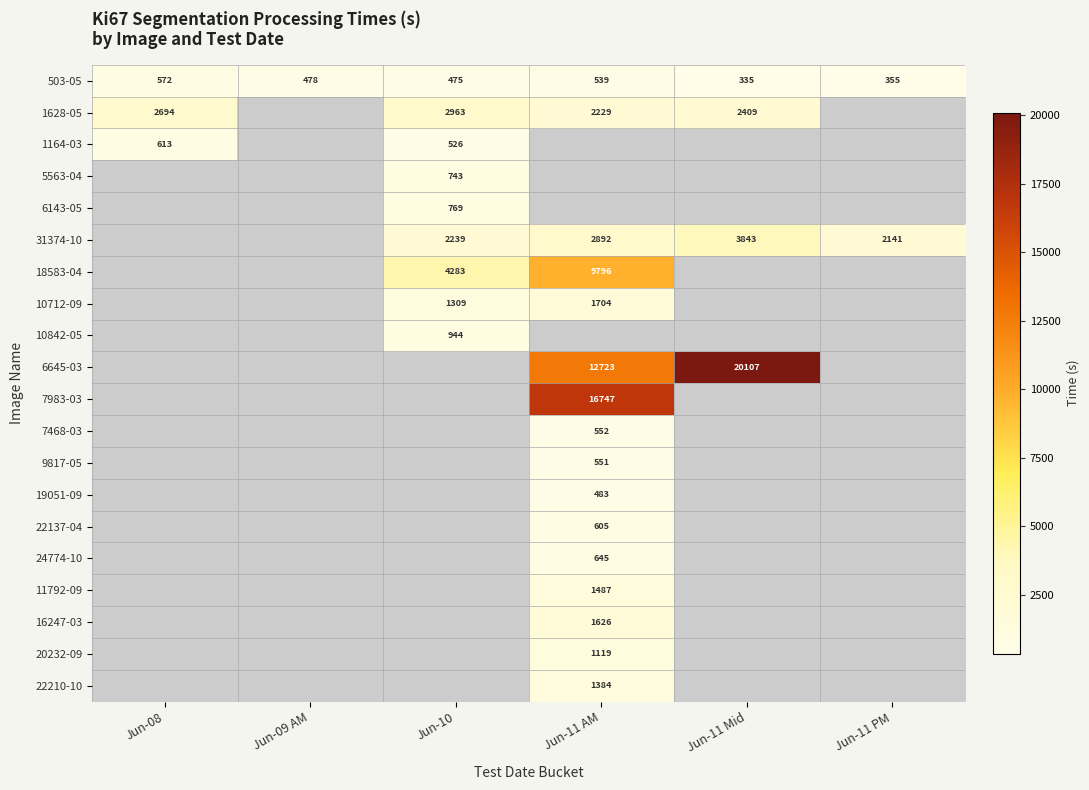

What is the spread (max minus min) of values at Jun-11 PM?

1786.2